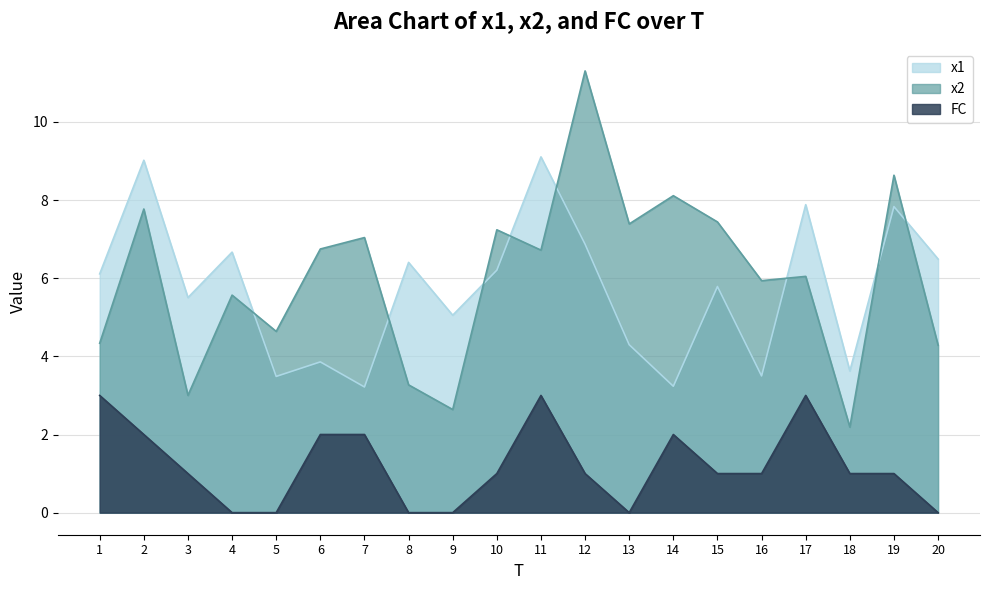

At which label does x1 reach its peak?

11